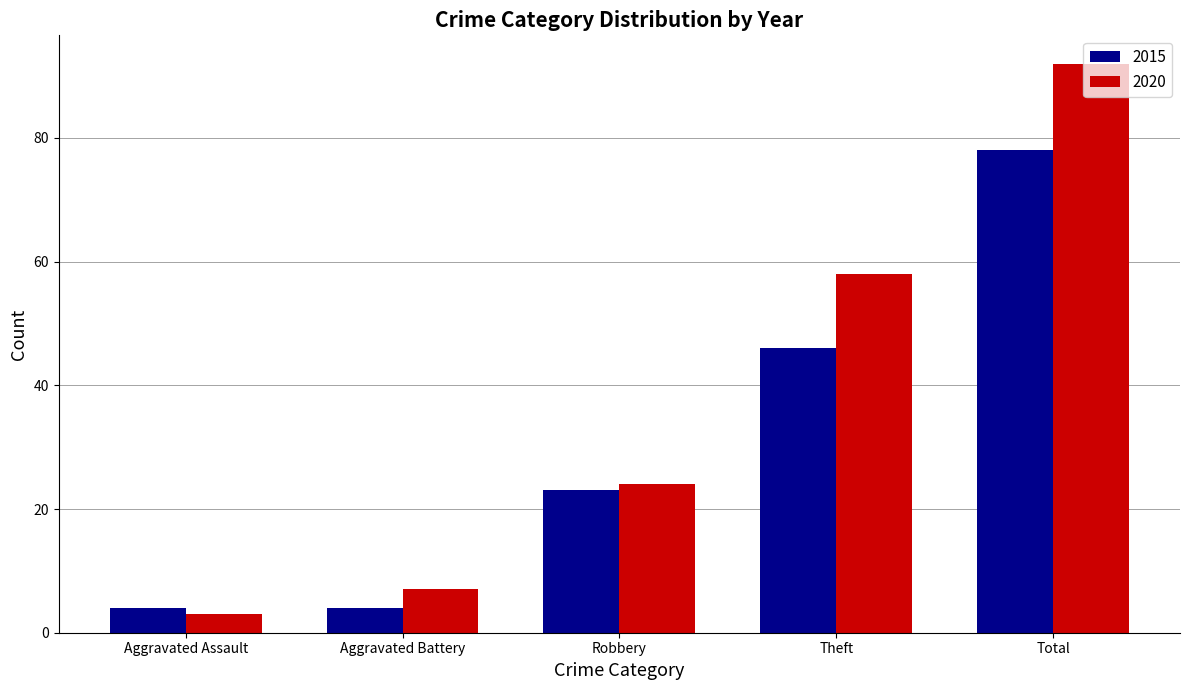

Reading right to left, list all the values displayed in this chart.

2015: Total=78	Theft=46	Robbery=23	Aggravated Battery=4	Aggravated Assault=4
2020: Total=92	Theft=58	Robbery=24	Aggravated Battery=7	Aggravated Assault=3